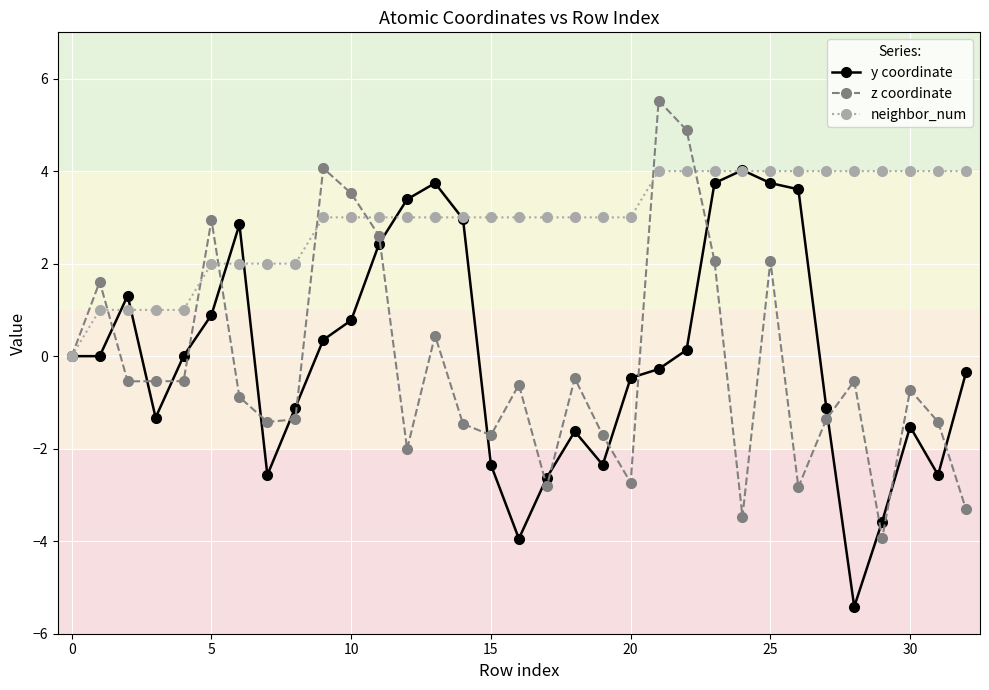

Which series has the largest total across all categories?

neighbor_num